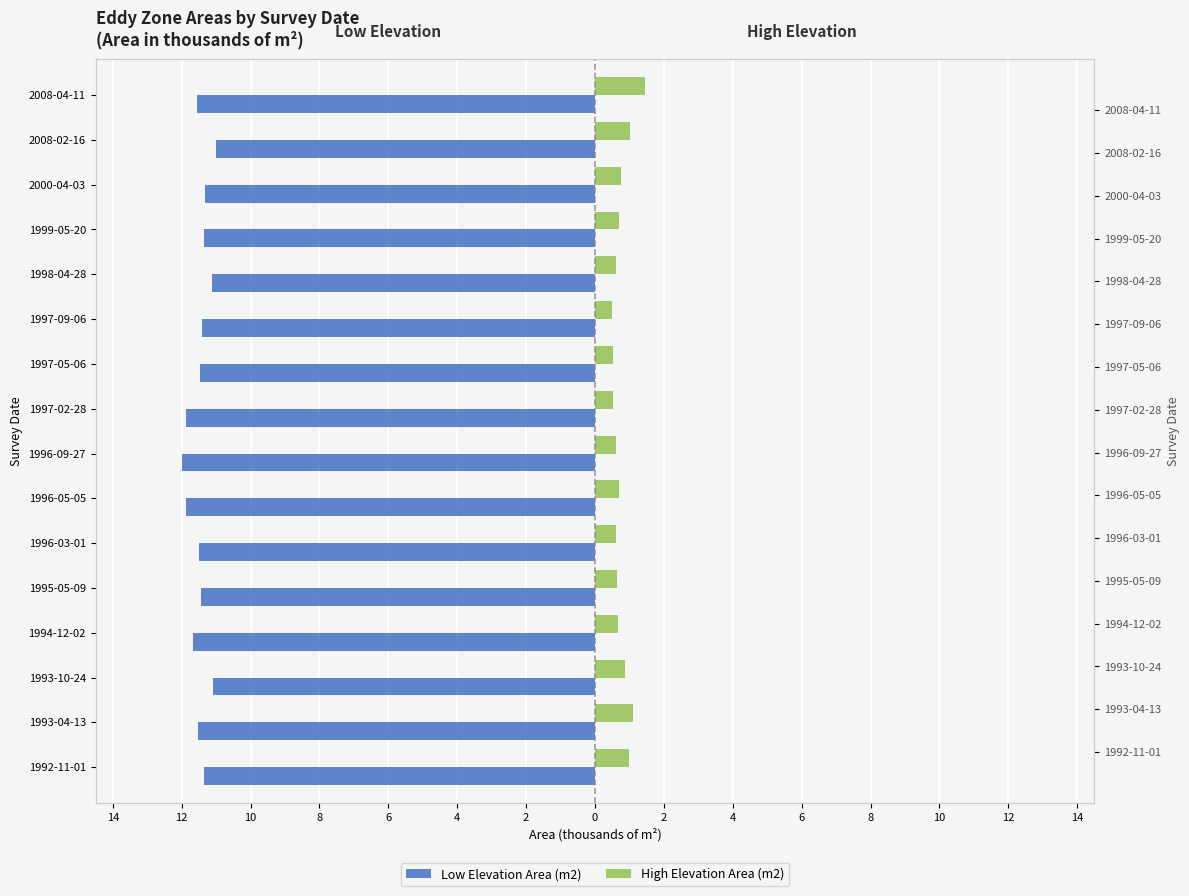

What is the highest value of the High Elevation Area (m2) series?

1.4